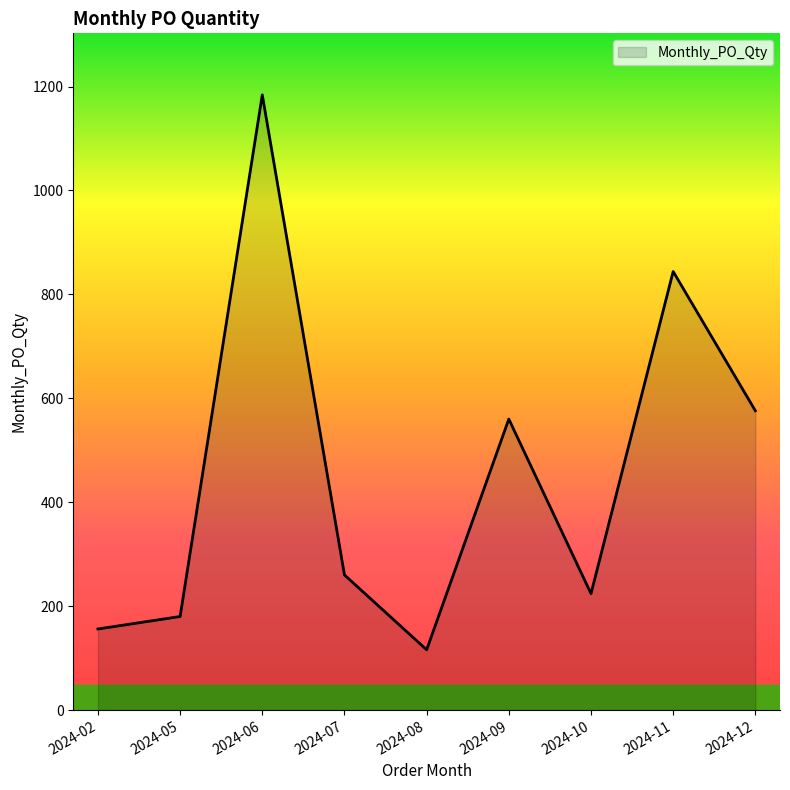

Where is the first local maximum?

2024-06